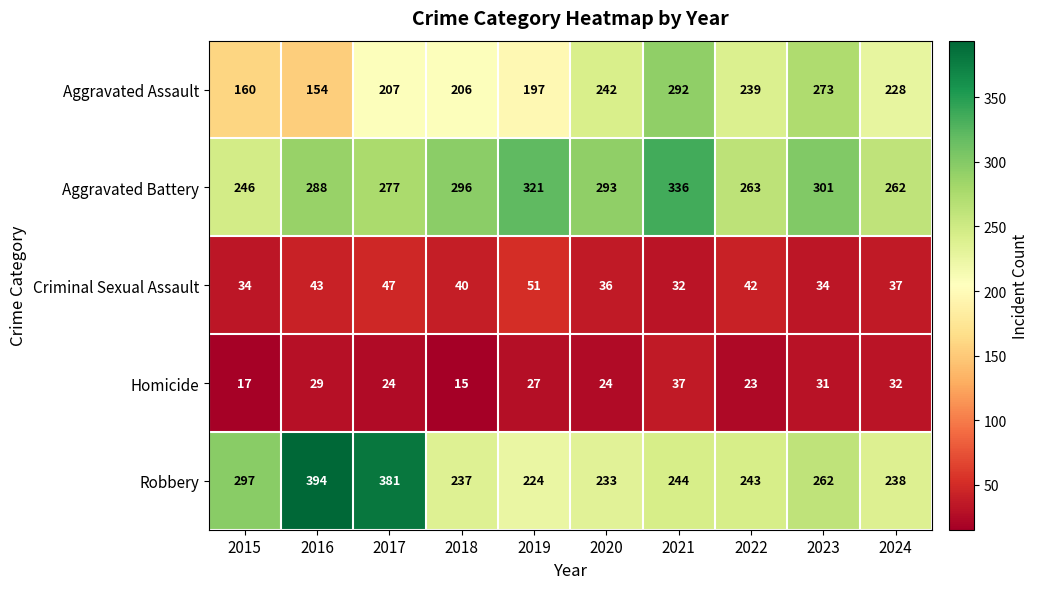

What is the difference between the Homicide values at 2017 and 2018?

9